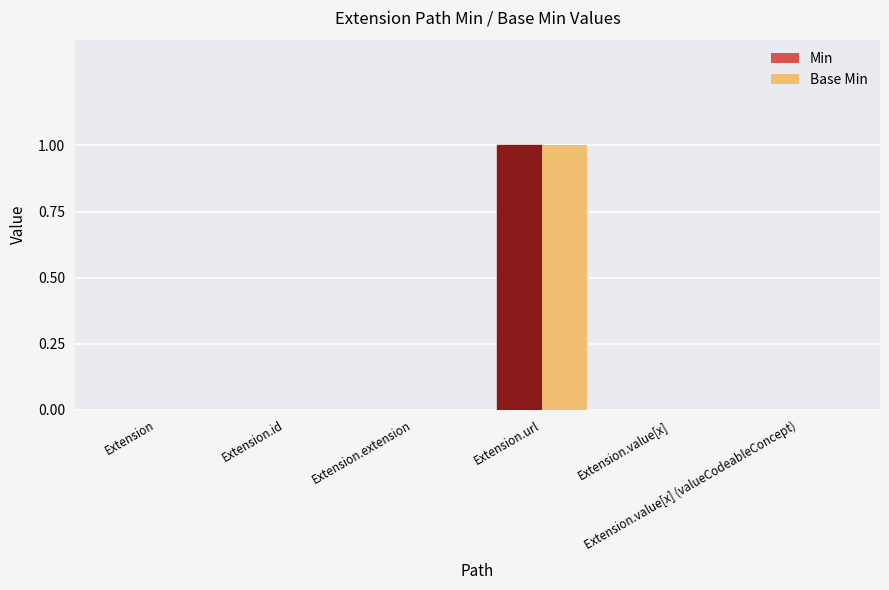

How many groups of bars are there?

6